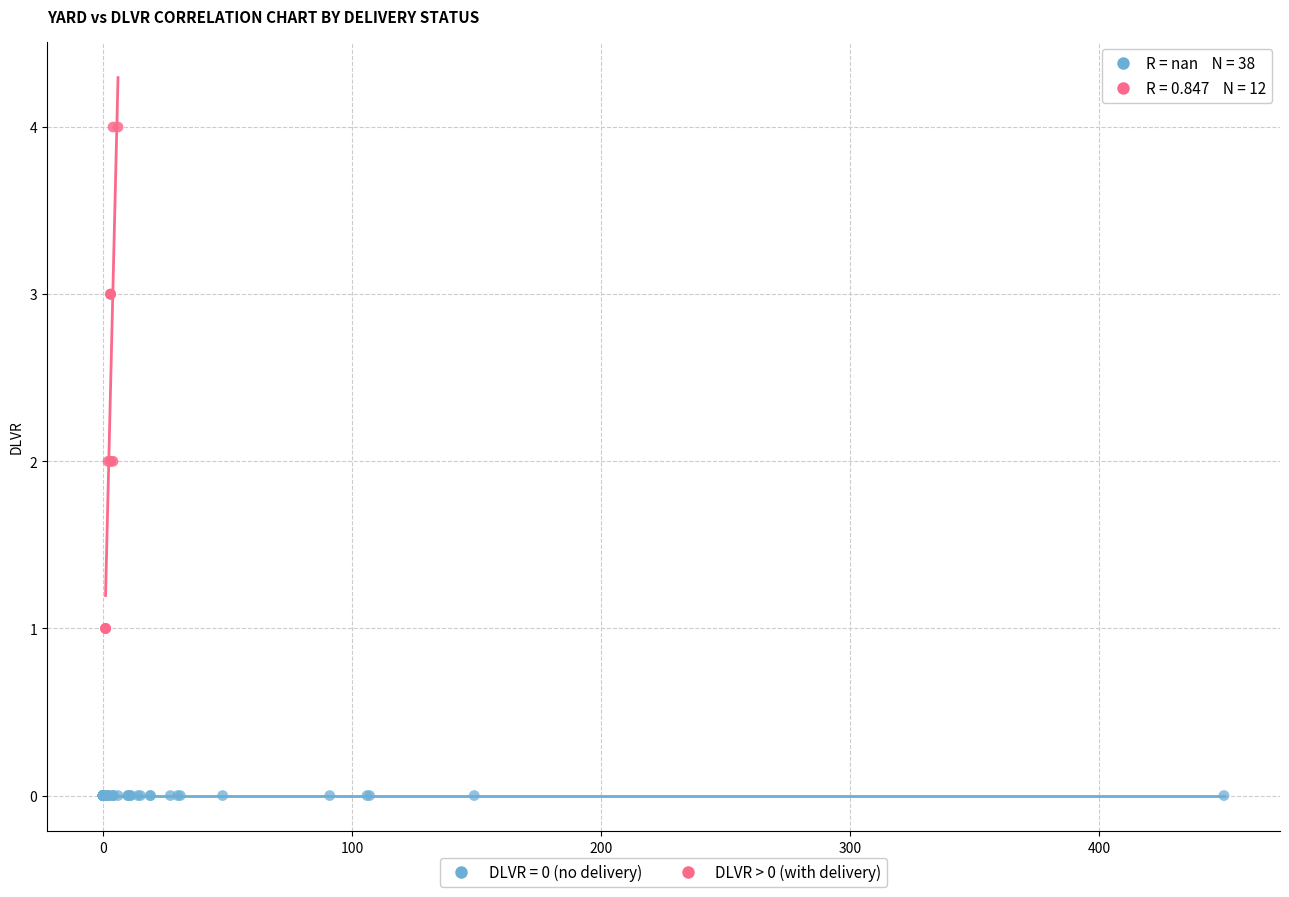

Which series reaches the minimum Y coordinate?

DLVR = 0 (no delivery)